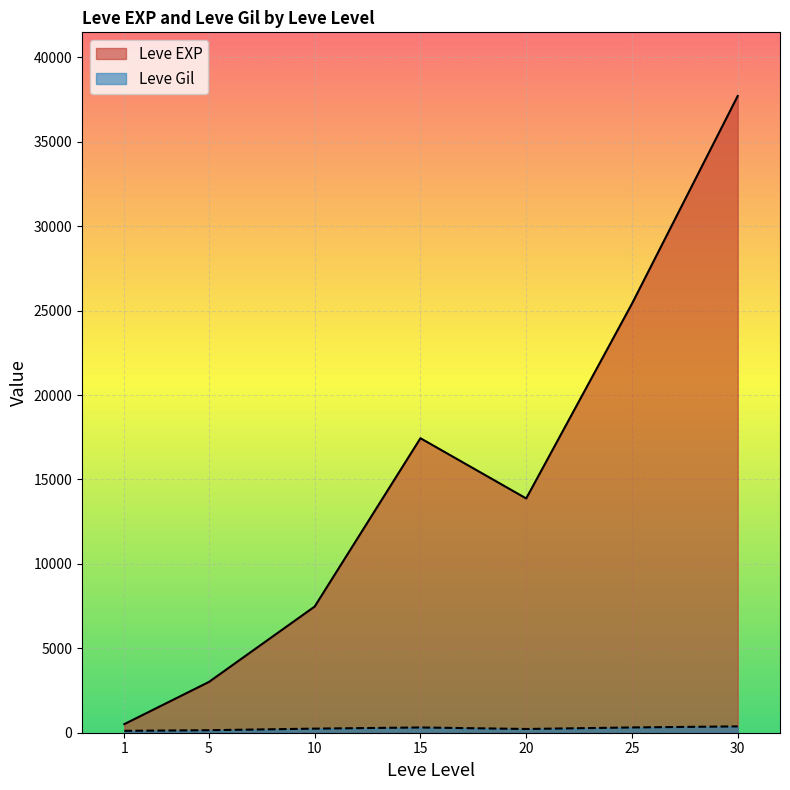

The value of Leve Gil at 15 is 173. True or false?

True